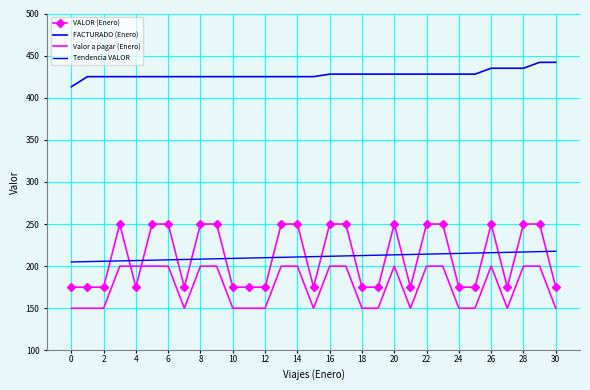

At how many categories does at least one series exceed 430?

5